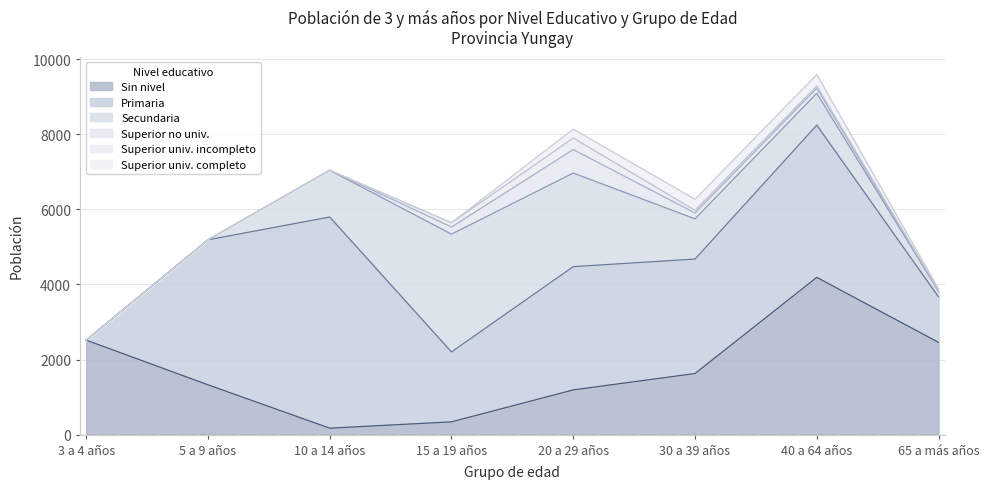

What is the label of the 4th point from the right?

20 a 29 años